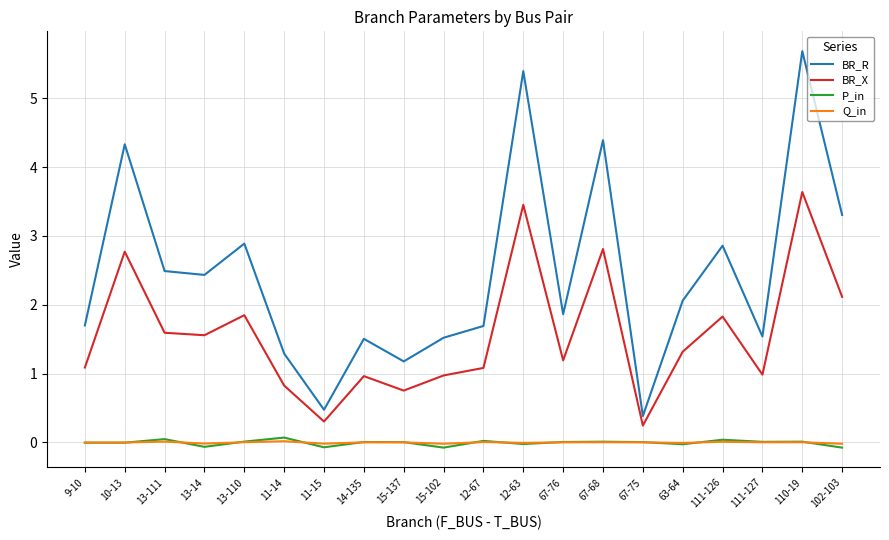

What is the sum of all P_in values?

-0.1